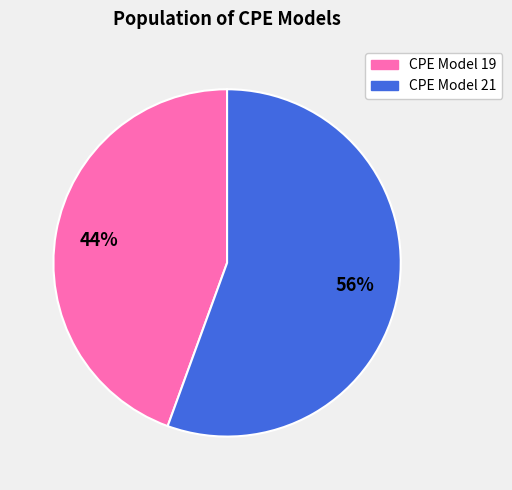

How many slices are in this pie chart?

2